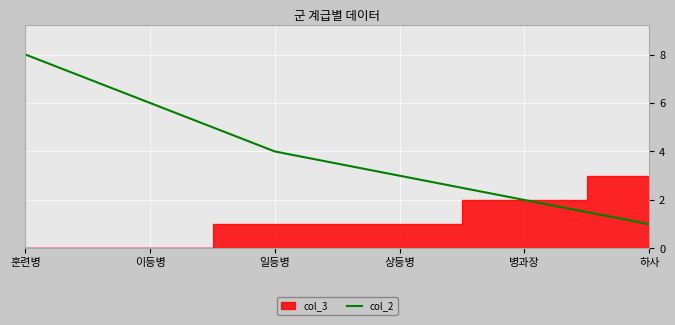

The value of col_2 at 이등병 is 4. True or false?

False